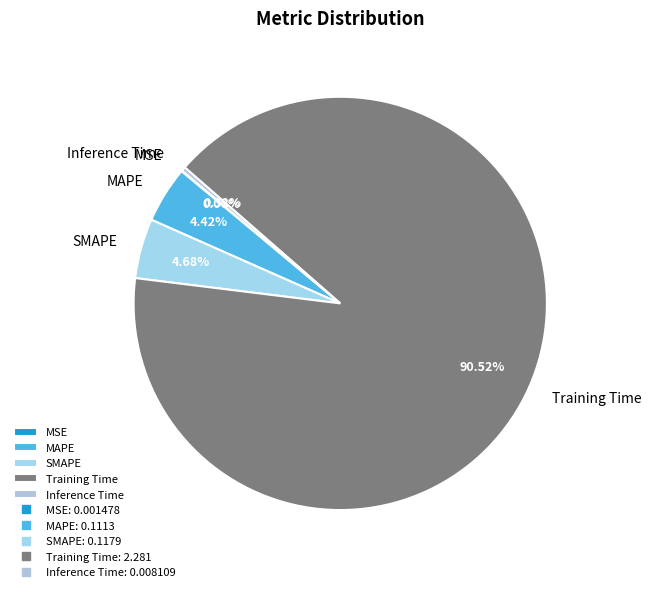

Which category accounts for the majority?

Training Time